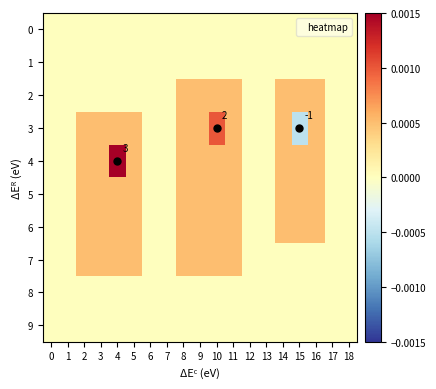

Rank the categories by row_1 value from lowest to highest.

0, 1, 2, 3, 4, 5, 6, 7, 8, 9, 10, 11, 12, 13, 14, 15, 16, 17, 18